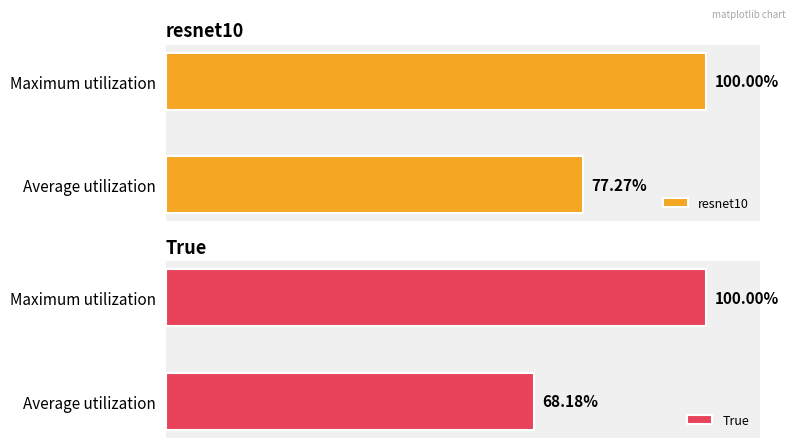

List the labels in order of resnet10 value, smallest first.

Average utilization, Maximum utilization